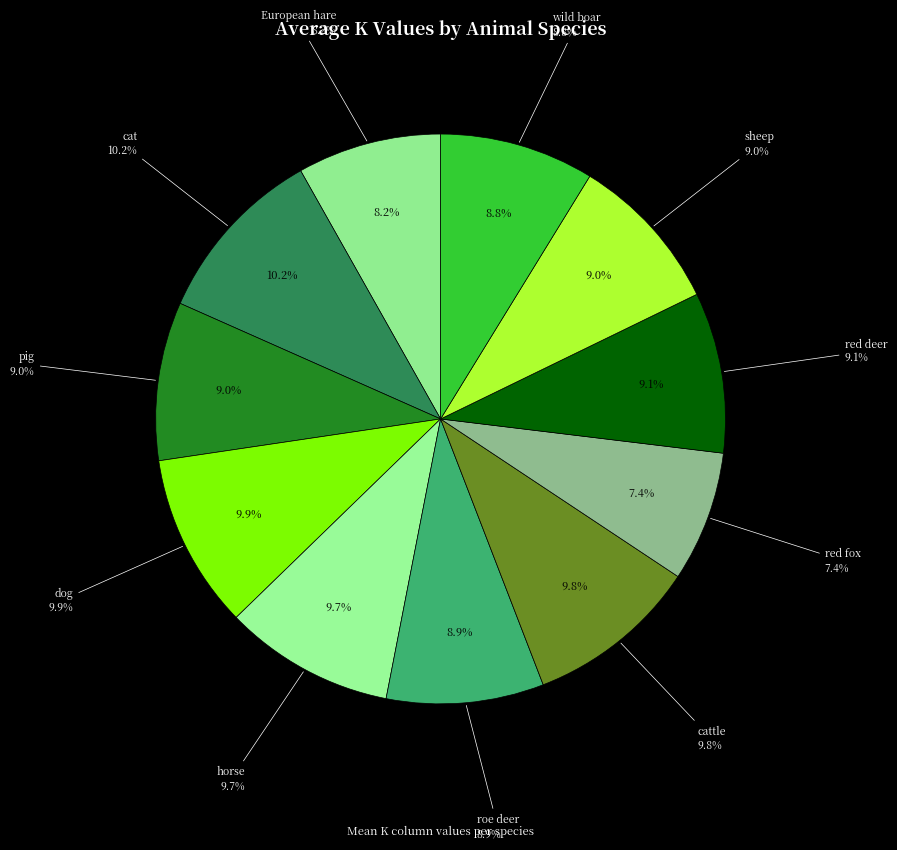

True or false: wild boar accounts for 9% of the total.

True